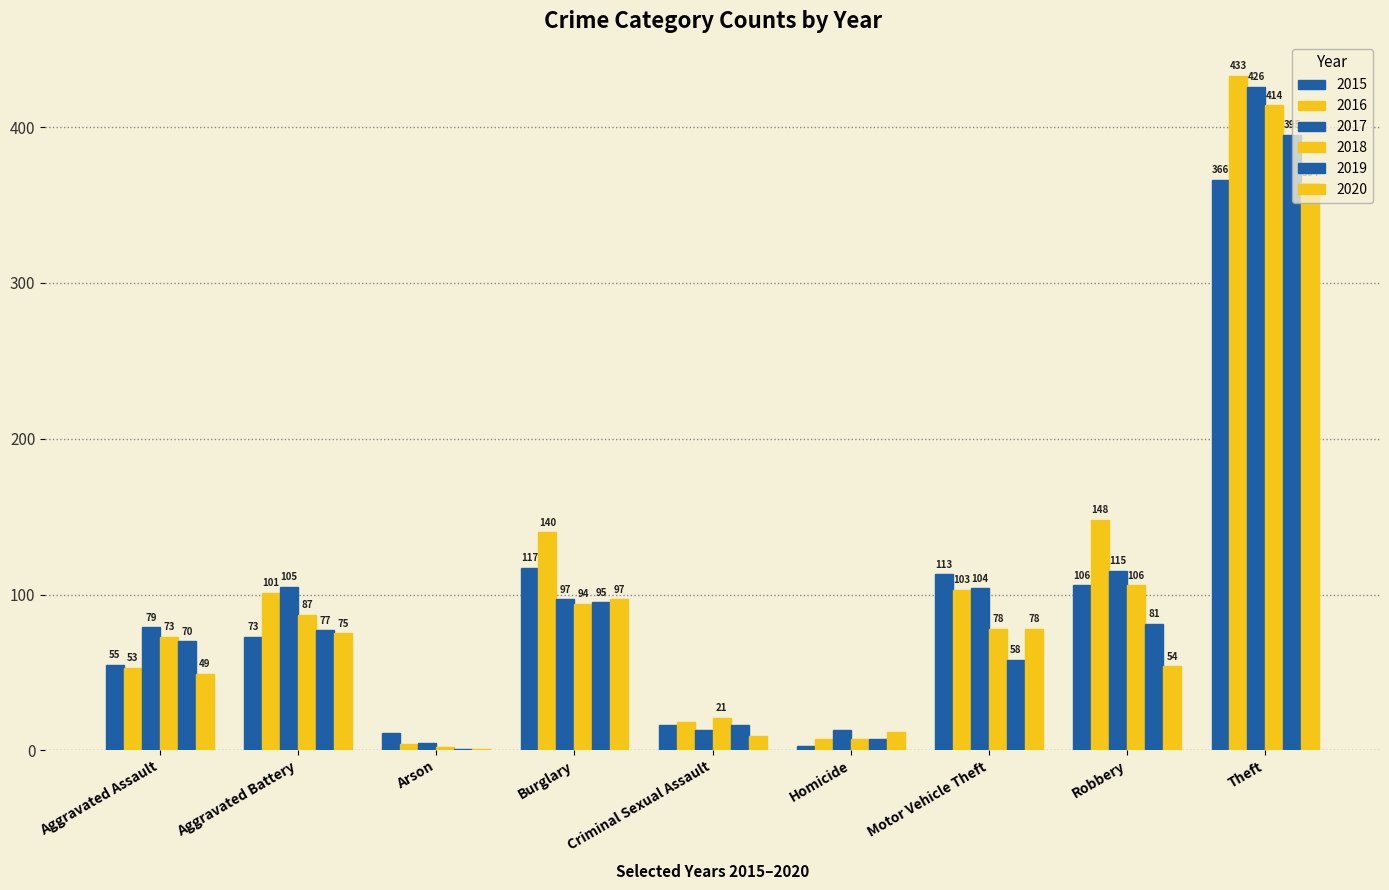

What is the average value of the 2016 series?

112